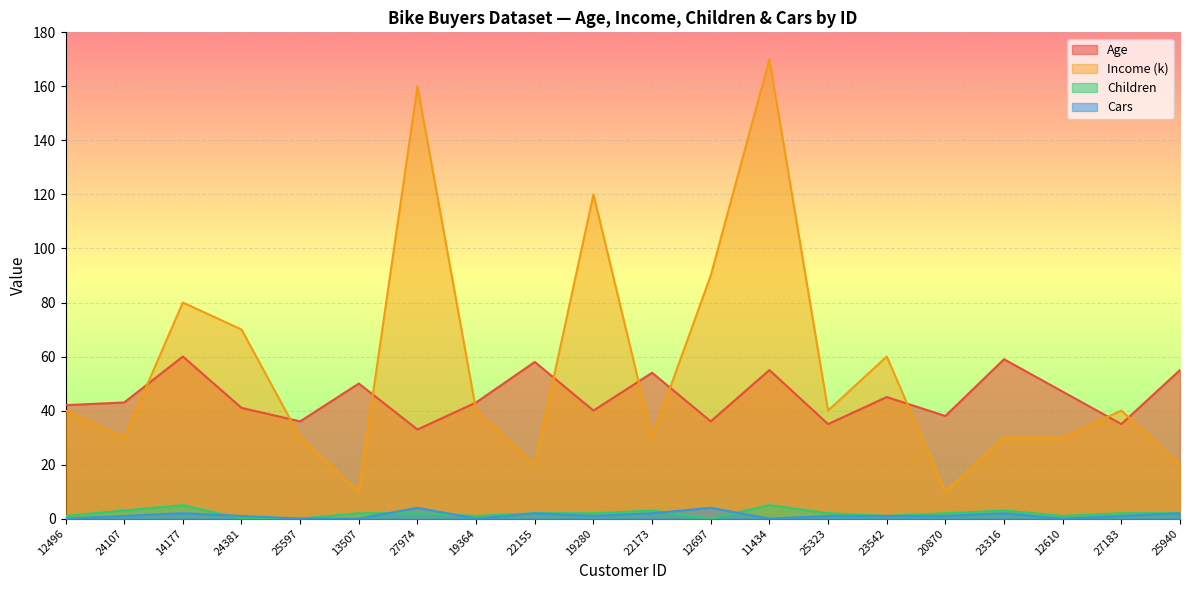

Where does the Income (k) series first go above 40?

14177